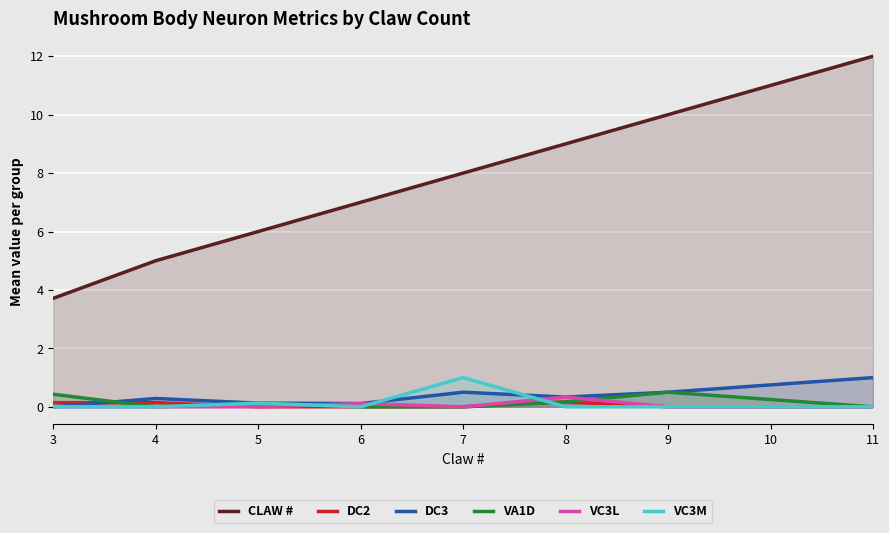

How many distinct data groups are displayed?

6